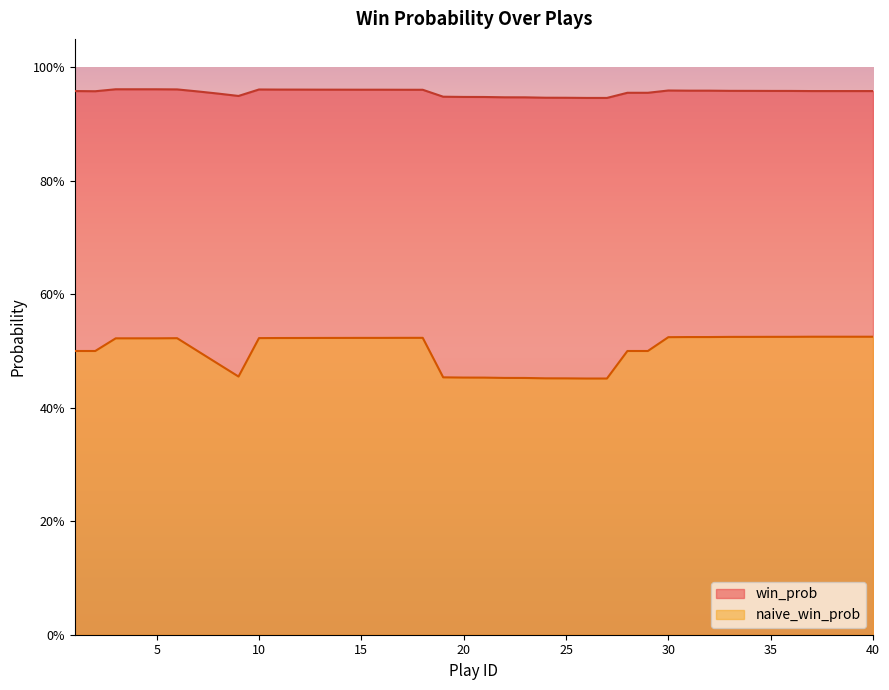

True or false: naive_win_prob has more than 0 interior local peaks.

True